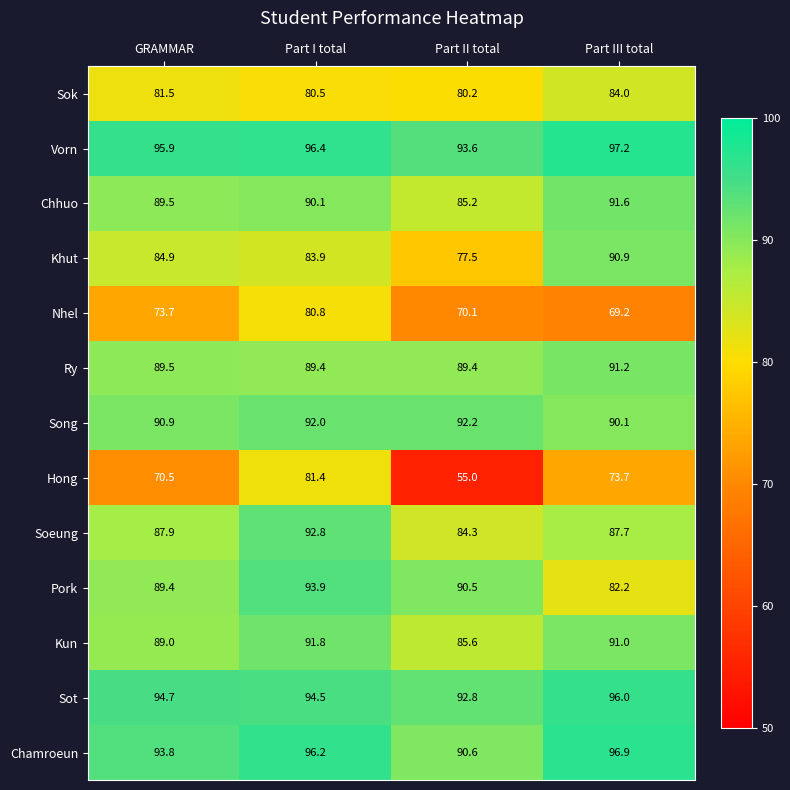

Which category has the lowest value in the Hong series?

Part II total